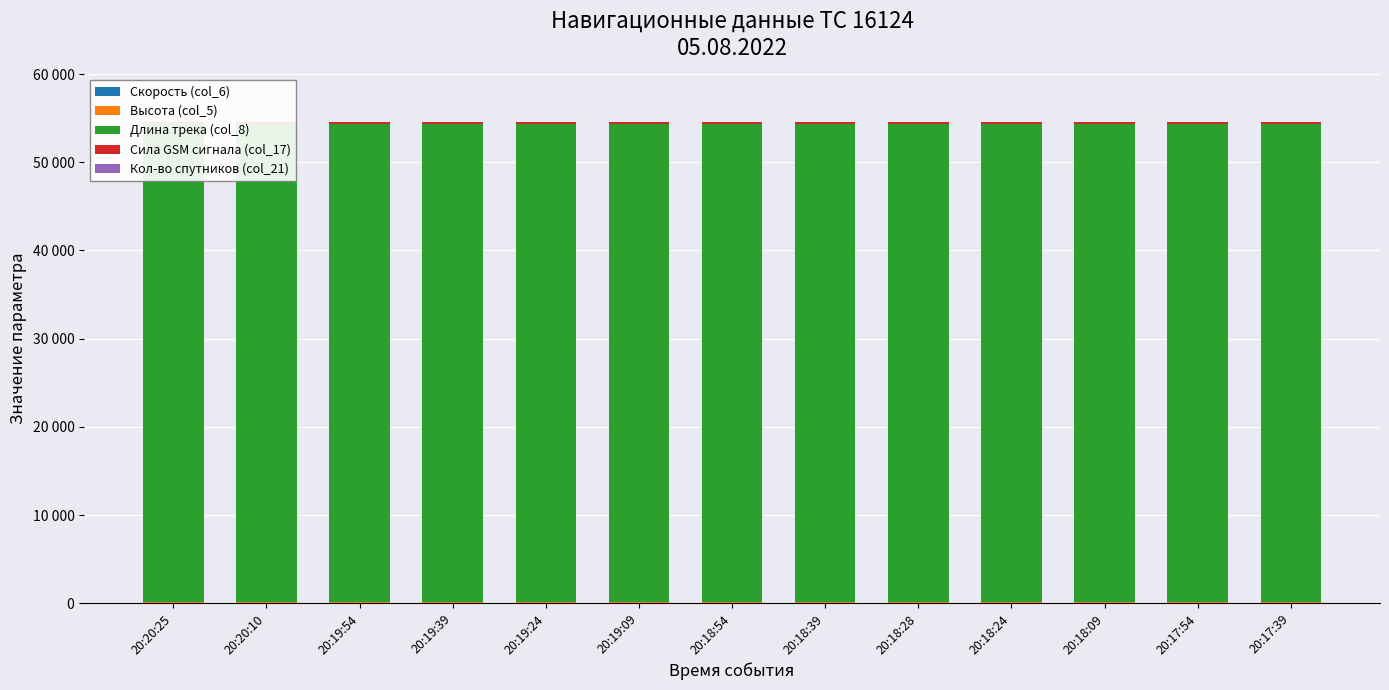

Which series has the largest total across all categories?

Длина трека (col_8)